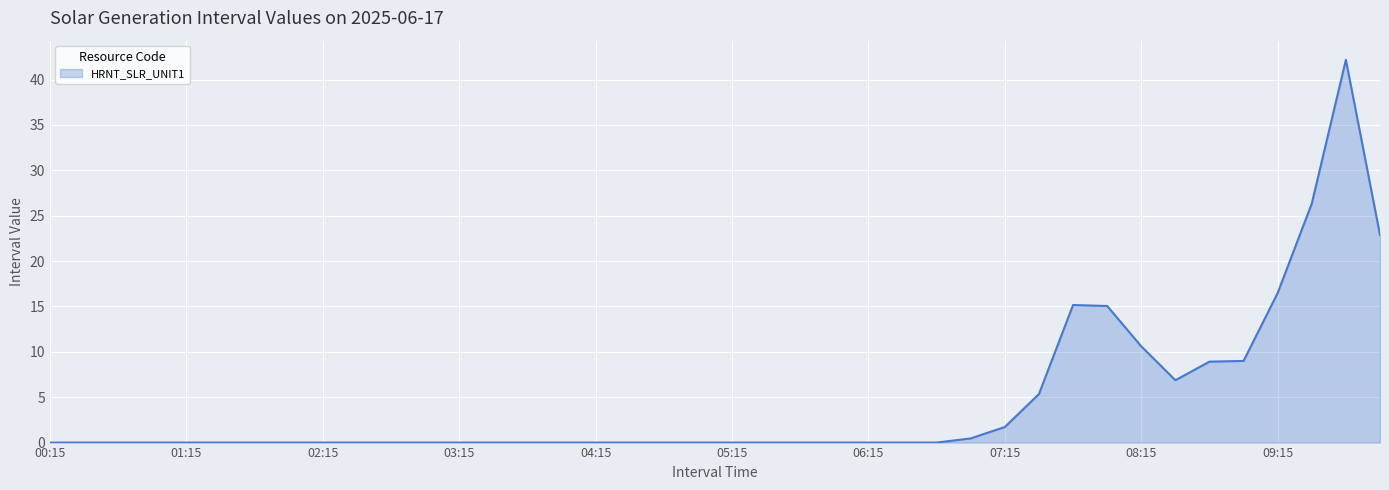

What is the difference between the maximum and minimum values?

42.2